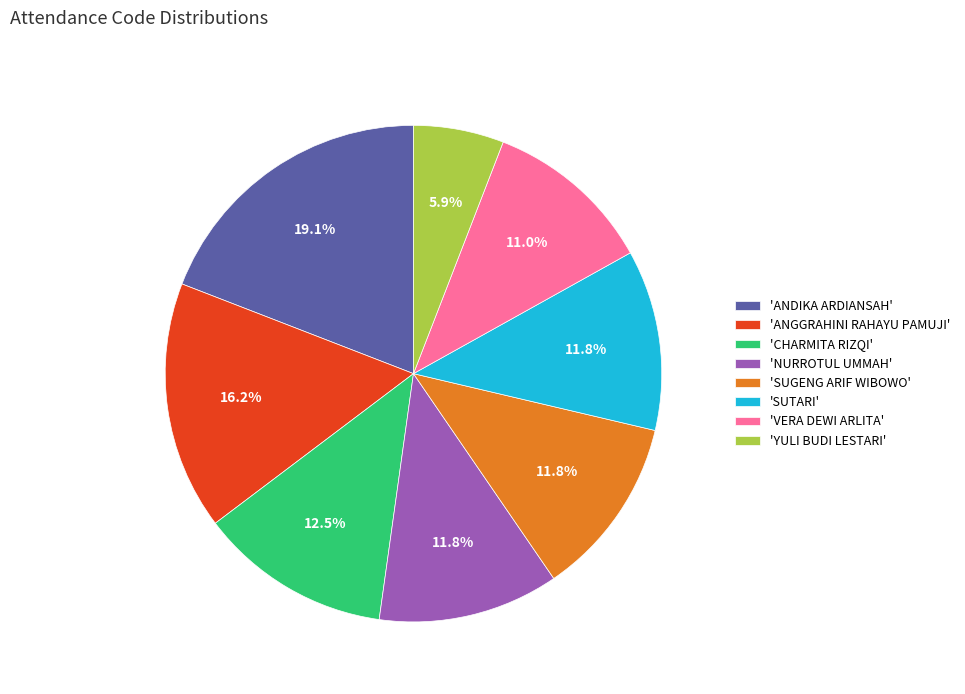

Which has a higher value, 'YULI BUDI LESTARI' or 'ANGGRAHINI RAHAYU PAMUJI'?

'ANGGRAHINI RAHAYU PAMUJI'